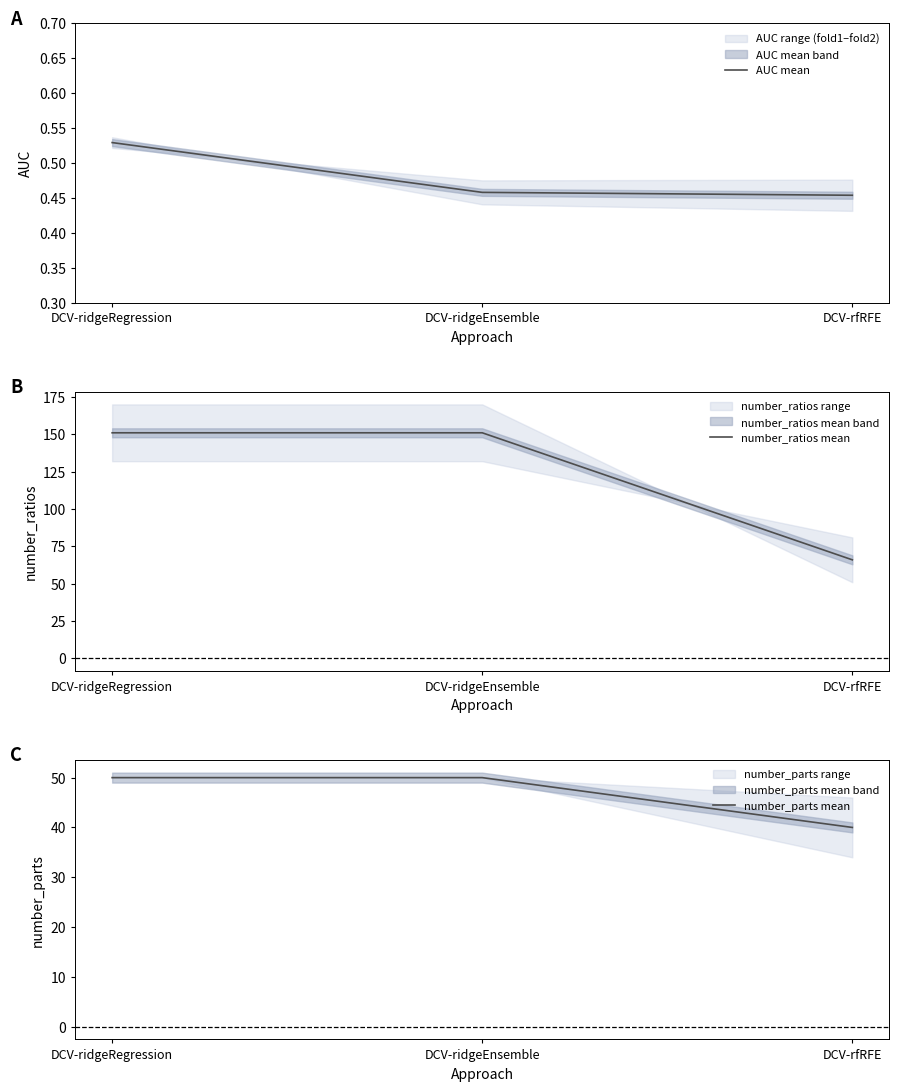

How many lines are shown in the chart?

3